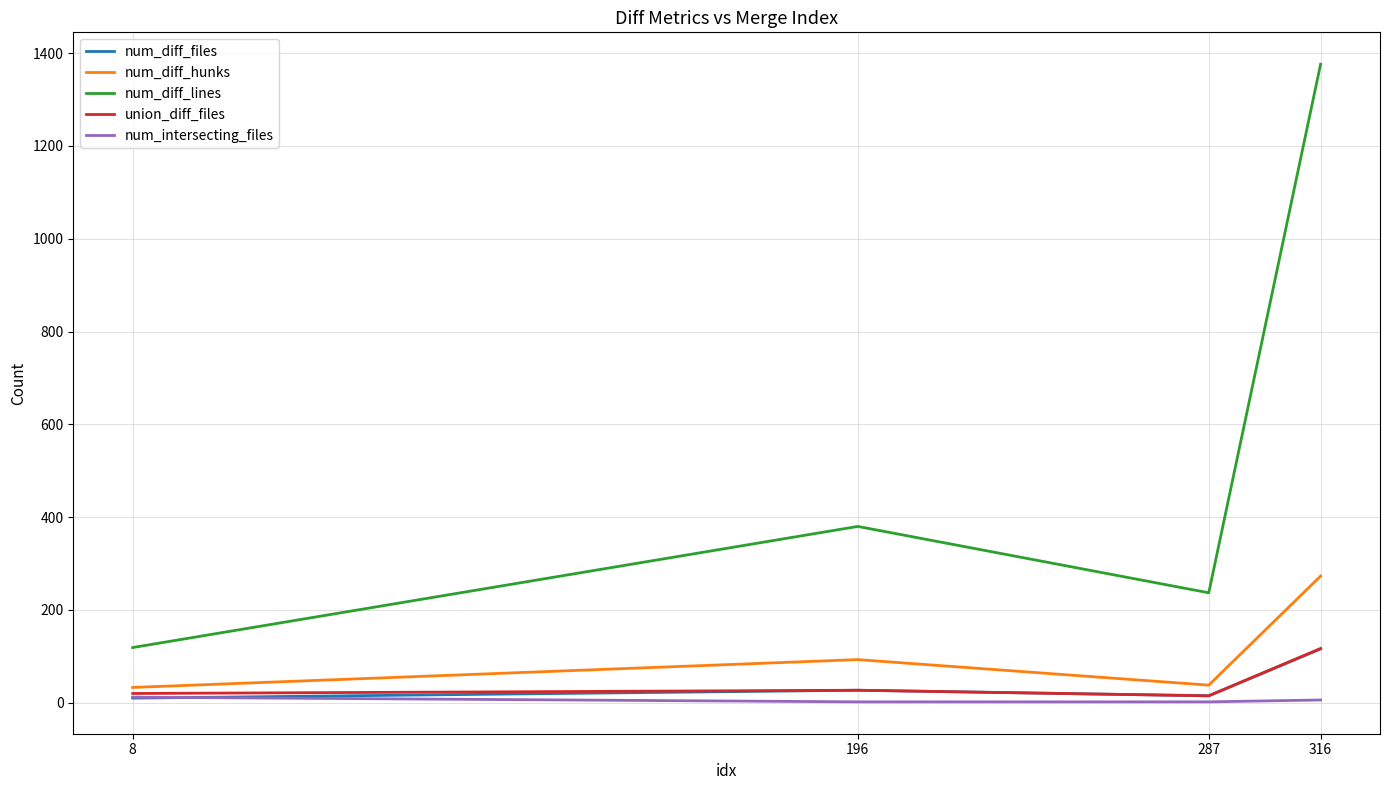

True or false: num_diff_files and num_diff_lines intersect in this chart.

False